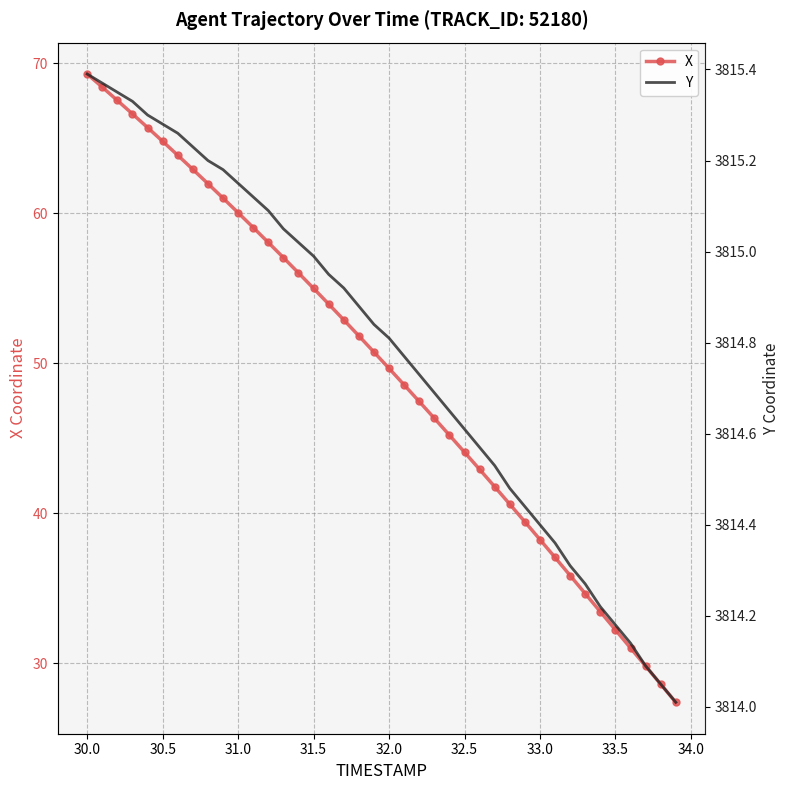

What is the minimum value for X?

27.4